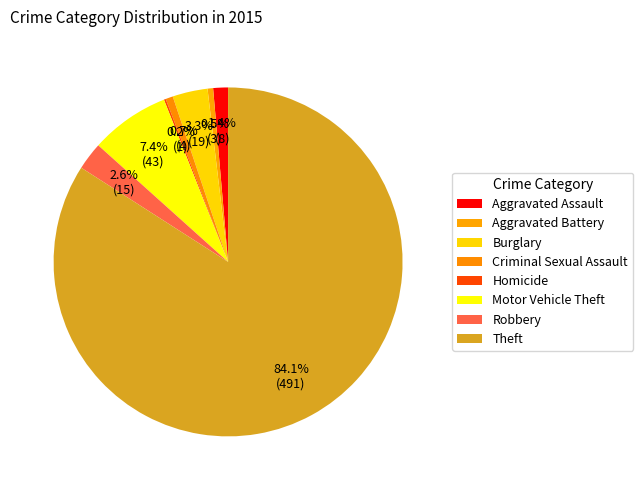

To the nearest percent, what is the difference between the largest and smallest slice percentages?

84%